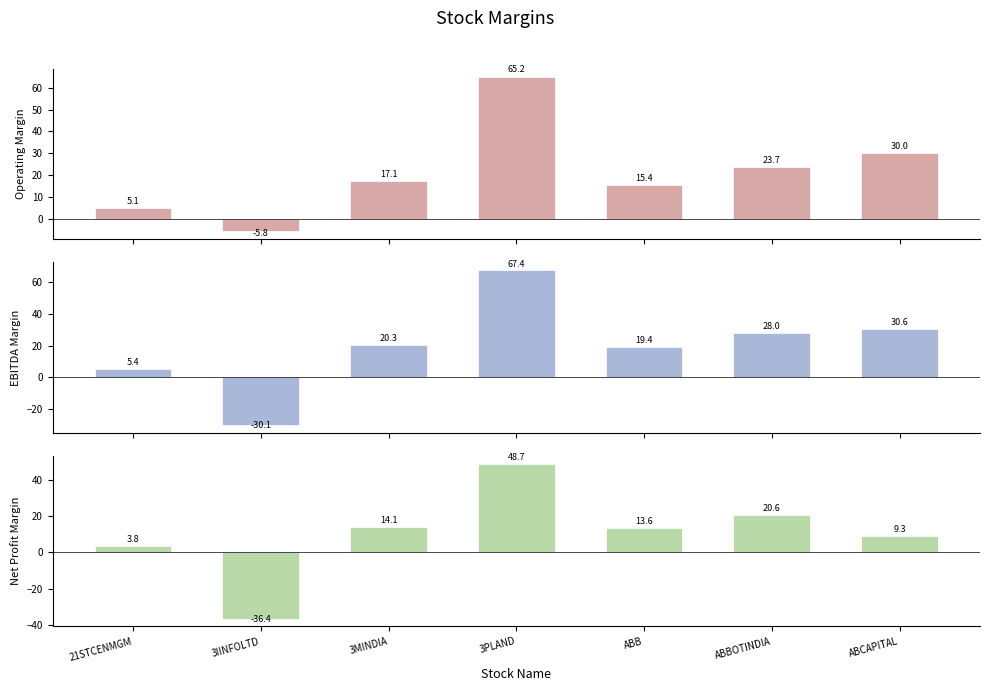

Reading left to right, extract all data points from this chart.

Average Operating Margin (Last 1 Year): 21STCENMGM=5.1	3IINFOLTD=-5.8	3MINDIA=17.1	3PLAND=65.2	ABB=15.4	ABBOTINDIA=23.7	ABCAPITAL=30.0
Average EBITDA Margin (Last 1 Year): 21STCENMGM=5.4	3IINFOLTD=-30.1	3MINDIA=20.3	3PLAND=67.4	ABB=19.4	ABBOTINDIA=28.0	ABCAPITAL=30.6
Average Net Profit Margin (Last 1 Year): 21STCENMGM=3.8	3IINFOLTD=-36.4	3MINDIA=14.1	3PLAND=48.7	ABB=13.6	ABBOTINDIA=20.6	ABCAPITAL=9.3